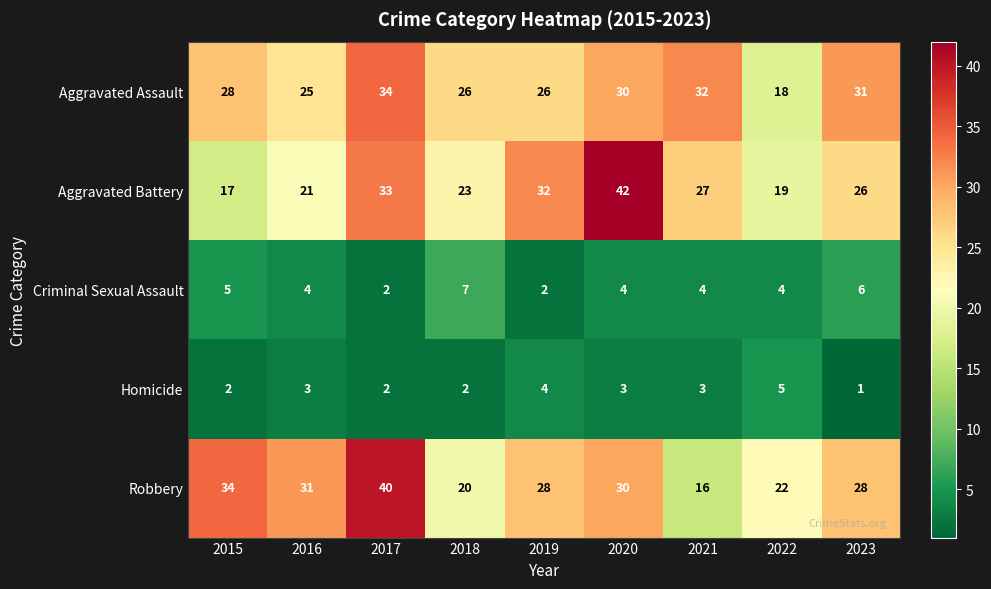

What is the approximate value of Aggravated Assault at 2017, to the nearest 10?

30